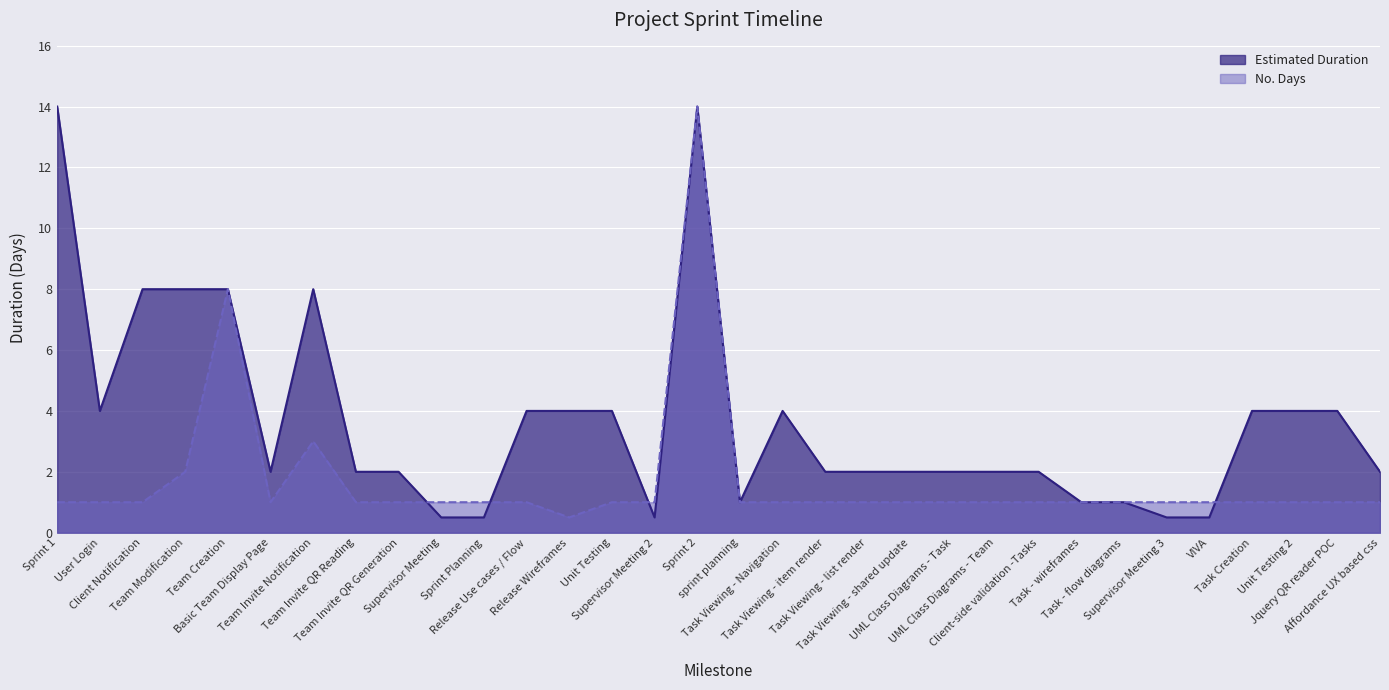

What is the difference between the maximum and second lowest values in the Estimated Duration series?

13.5